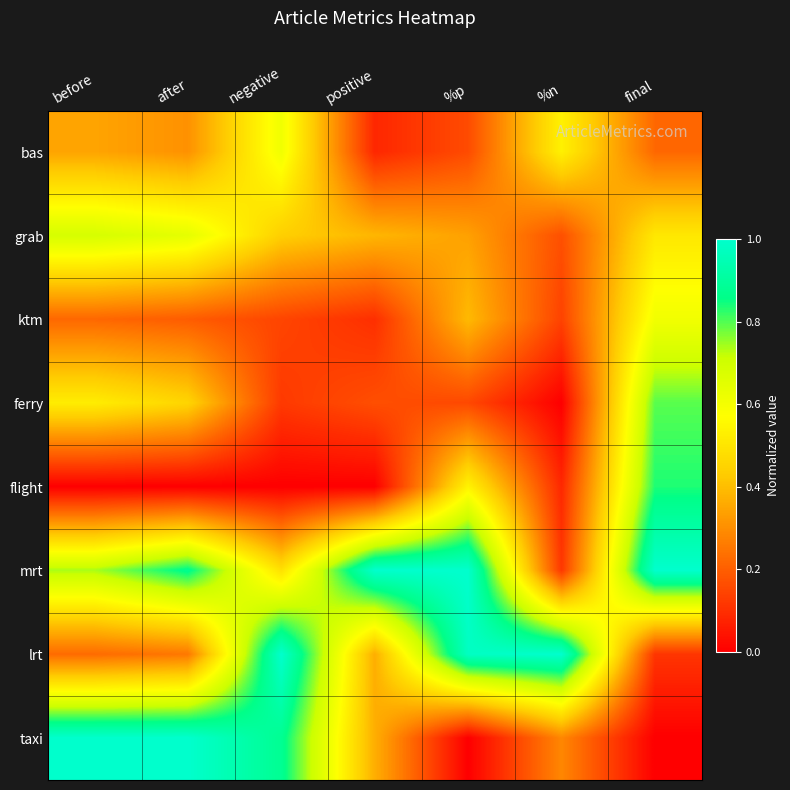

Reading left to right, extract all data points from this chart.

bas: before=0.3	after=0.3	negative=0.6	positive=0.1	%p=0.2	%n=0.5	final=0.2
grab: before=0.7	after=0.6	negative=0.4	positive=0.4	%p=0.3	%n=0.2	final=0.5
ktm: before=0.2	after=0.2	negative=0.1	positive=0.1	%p=0.4	%n=0.1	final=0.6
ferry: before=0.5	after=0.5	negative=0.1	positive=0.2	%p=0.2	%n=0.0	final=0.8
flight: before=0.0	after=0.0	negative=0.0	positive=0.0	%p=0.5	%n=0.1	final=0.8
mrt: before=0.7	after=0.9	negative=0.5	positive=1.0	%p=1.0	%n=0.1	final=1.0
lrt: before=0.2	after=0.3	negative=1.0	positive=0.4	%p=1.0	%n=1.0	final=0.1
taxi: before=1.0	after=1.0	negative=0.9	positive=0.4	%p=0.0	%n=0.3	final=0.0